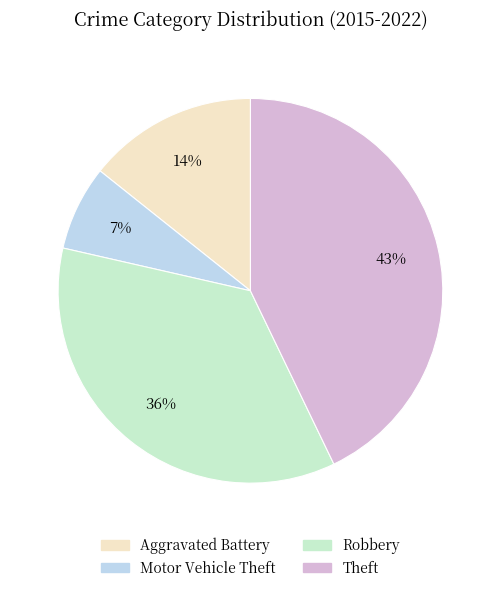

Combined, do Theft and Aggravated Battery account for over 50%?

Yes